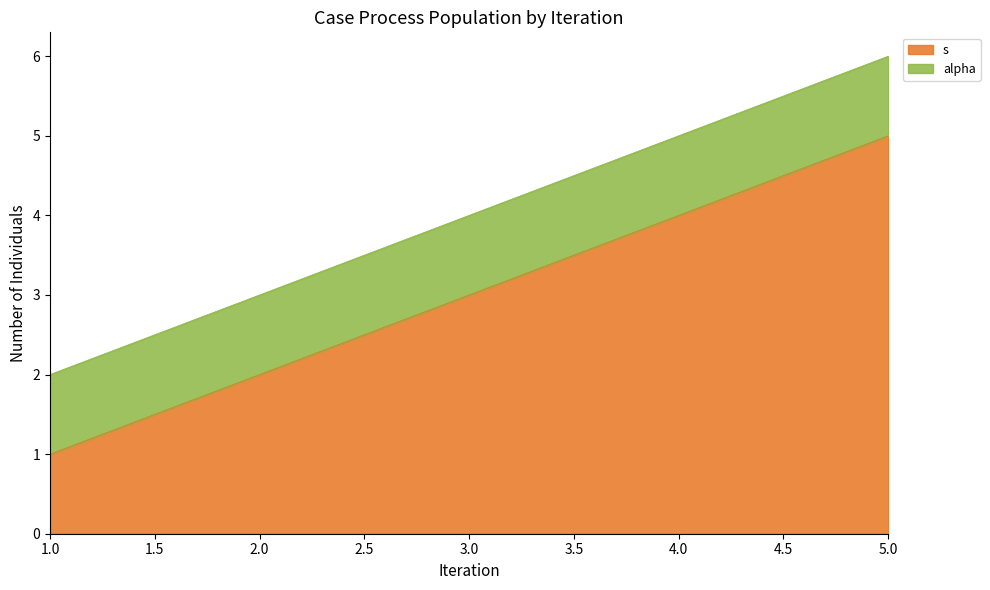

Rank the categories by s value from lowest to highest.

1.0, 2.0, 3.0, 4.0, 5.0